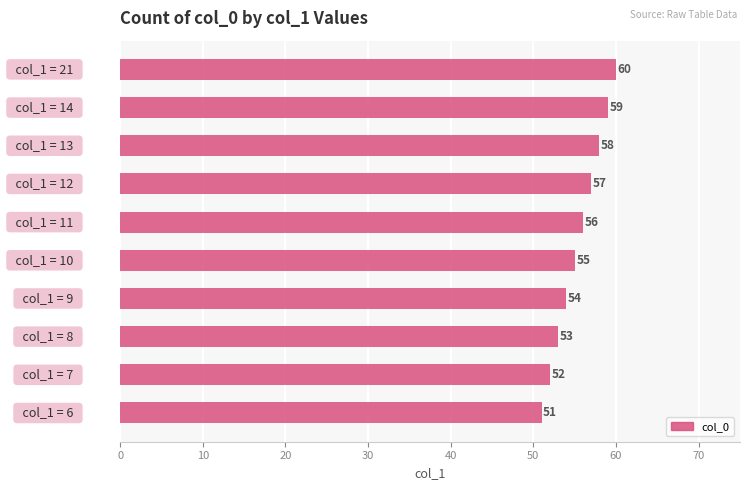

Reading bottom to top, transcribe all the data shown in this chart.

51	52	53	54	55	56	57	58	59	60